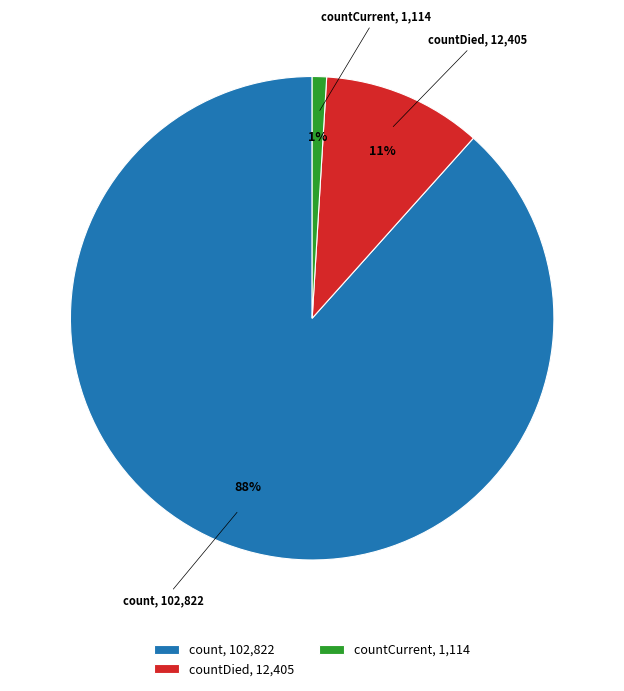

To the nearest percent, what is the difference between the largest and smallest slice percentages?

87%